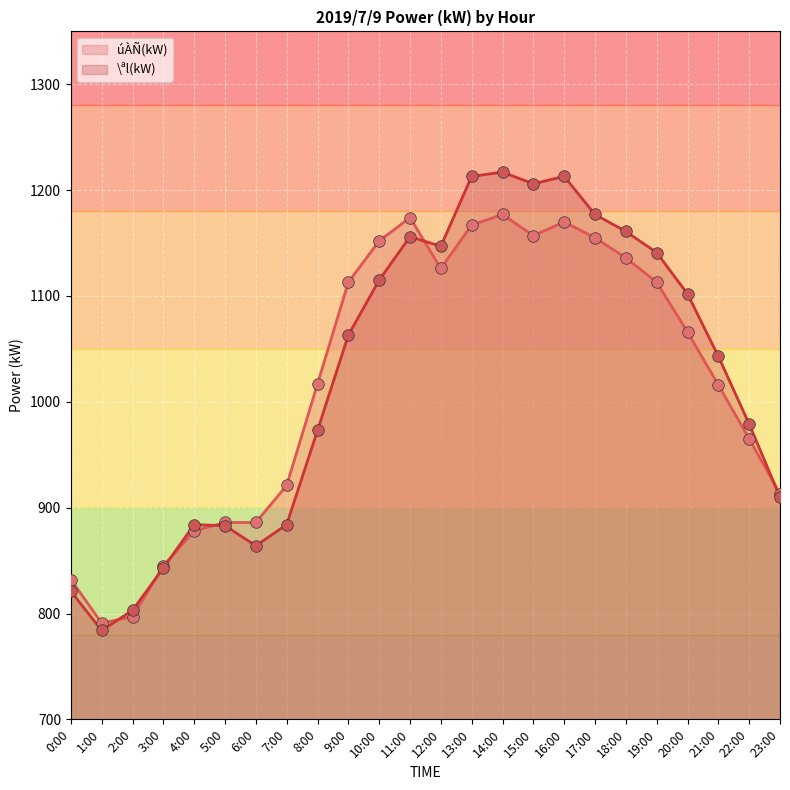

Which series contains the highest Y value?

\ªl(kW)